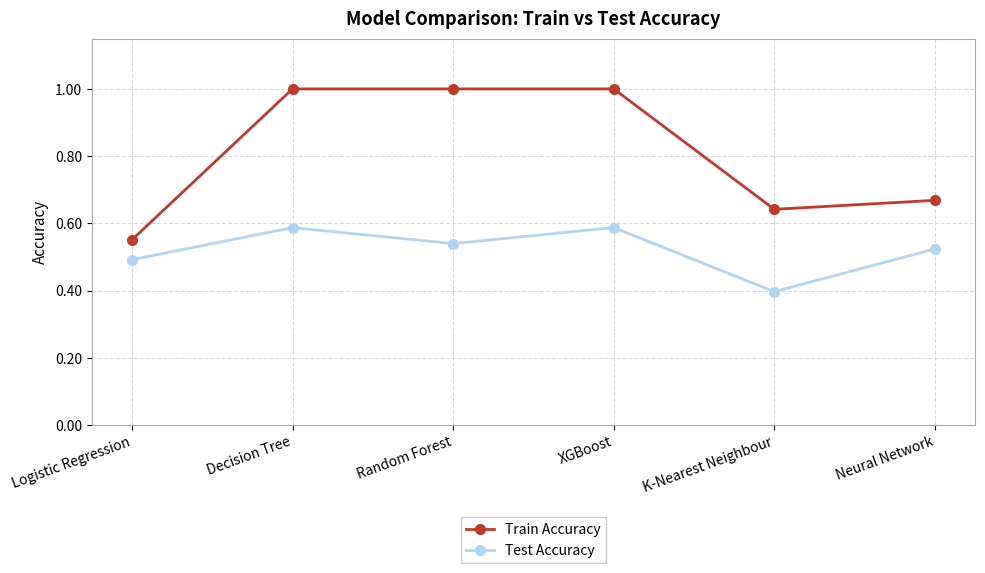

Which series has the largest range (max minus min)?

Train Accuracy